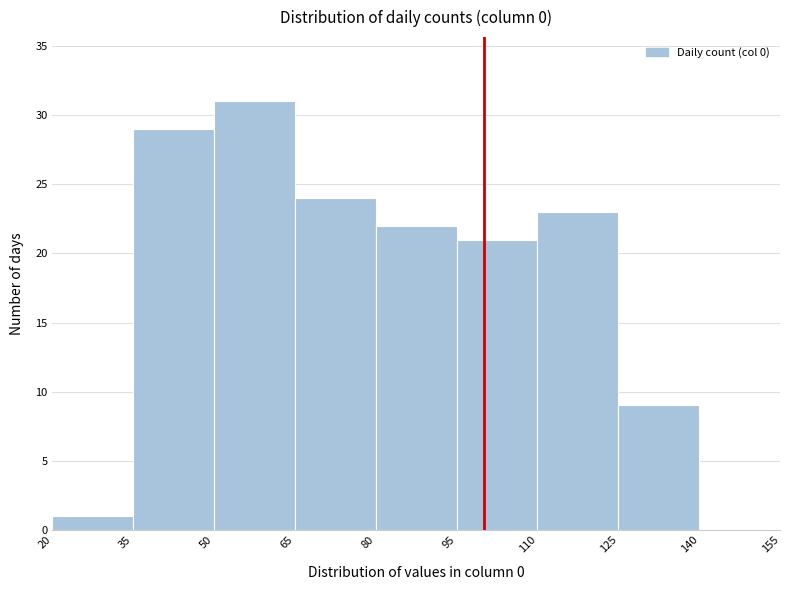

What is the height of the bar covering 65 to 80 on the x-axis? The values are not printed on the chart, so give them approximately, as read against the axis.

24